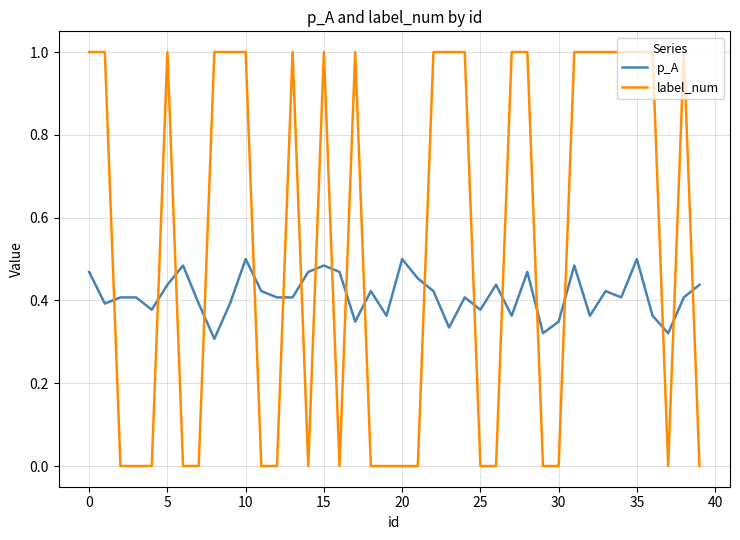

Which series has the largest total across all categories?

label_num